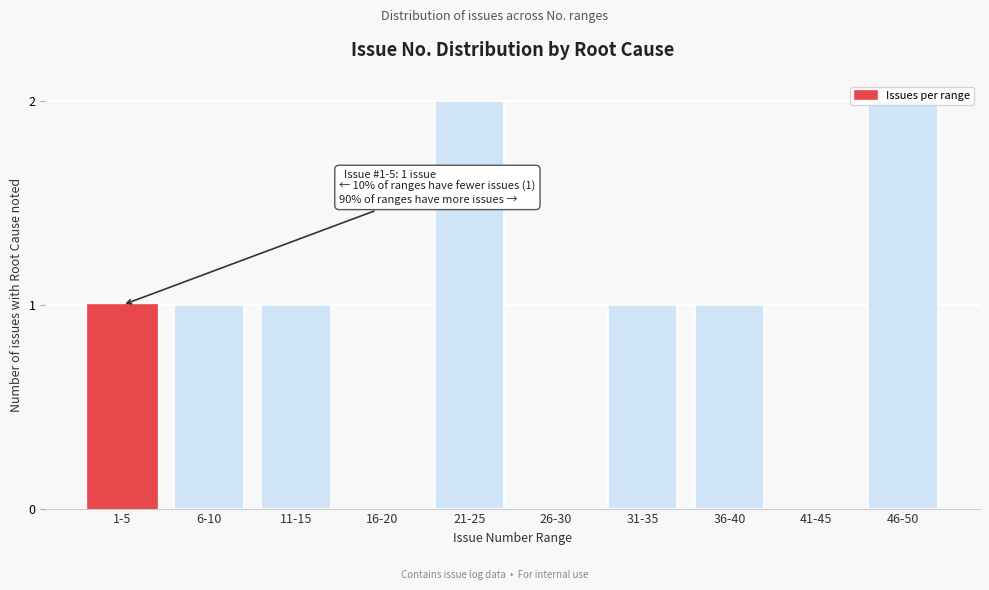

What is the change in value from 16-20 to 36-40?

+1